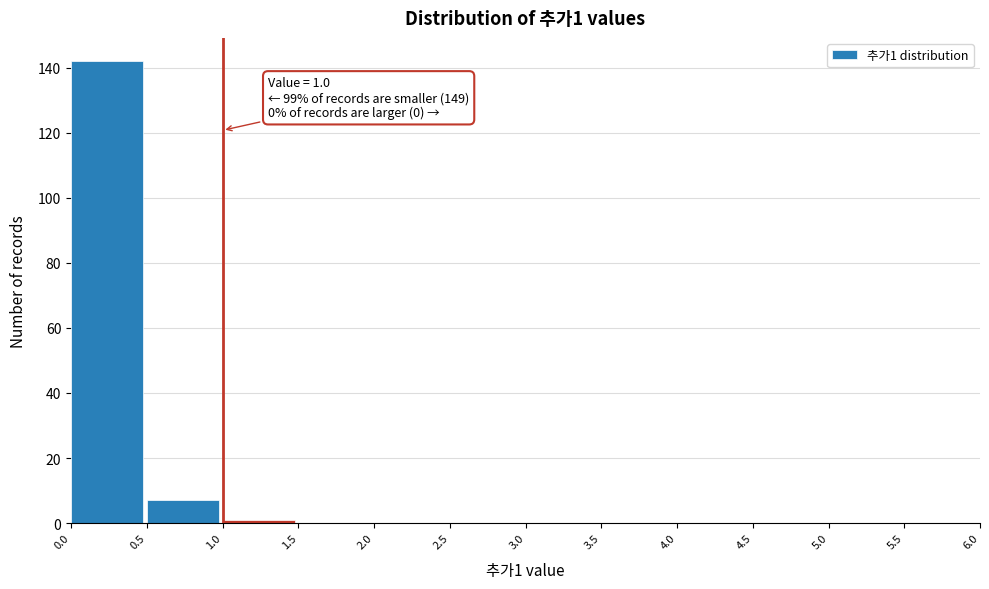

Which range on the x-axis has the tallest bar?

0.0 to 0.5